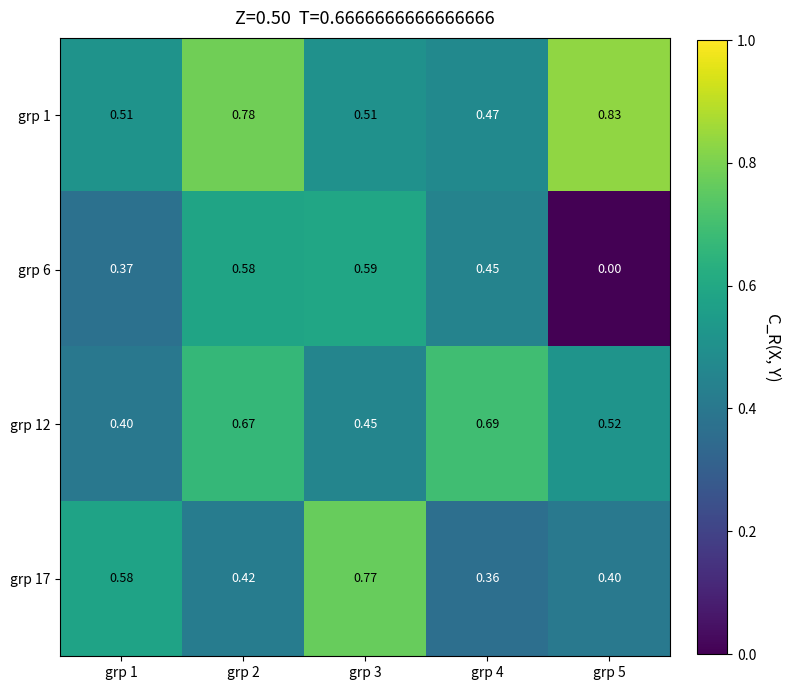

Is the value of grp 17 at grp 4 greater than the value of grp 12 at grp 5?

No